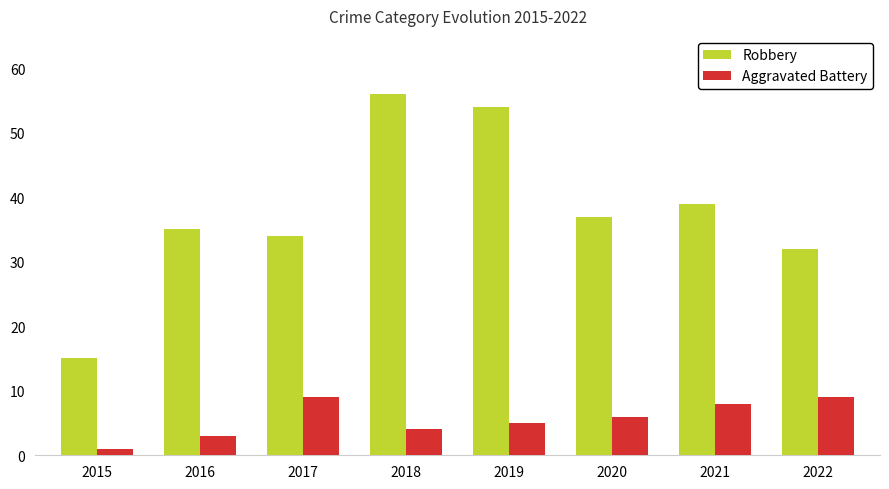

How many data points does each series have?

8